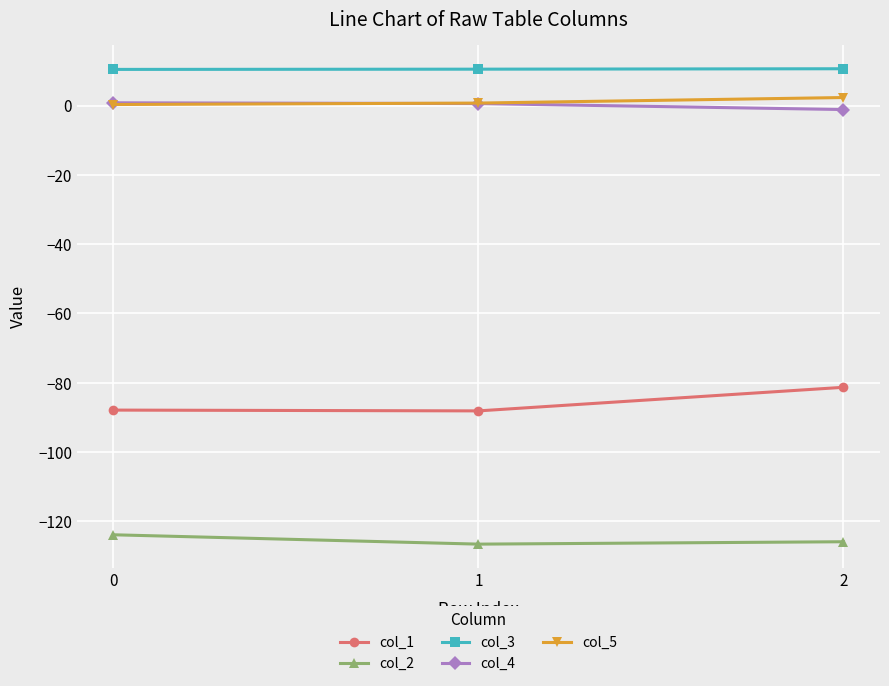

True or false: col_3 has a value of 10.4 at 0.

True